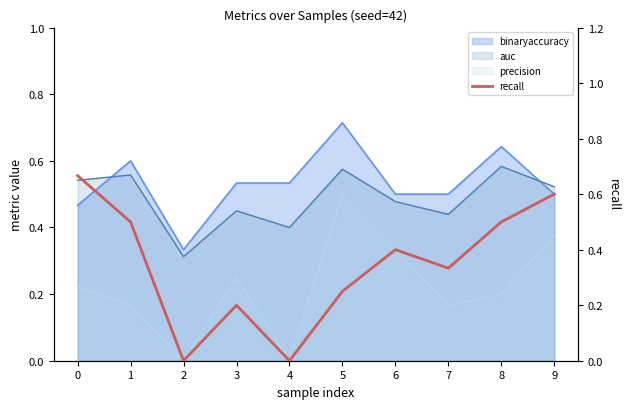

Rank the categories by value from lowest to highest.

2, 4, 3, 5, 7, 6, 1, 8, 9, 0